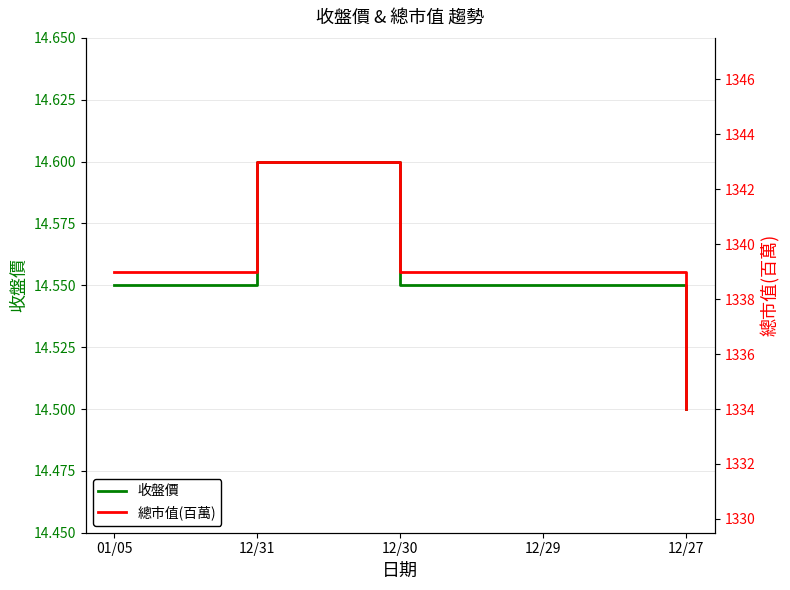

True or false: 收盤價 and 總市值(百萬) intersect in this chart.

False